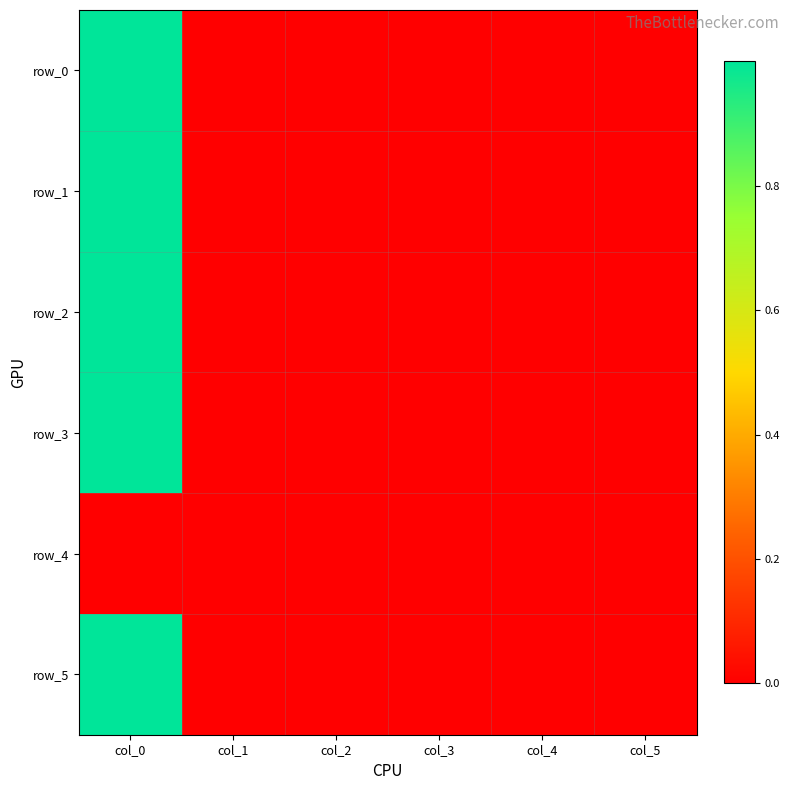

At which category is the sum across all series the highest?

col_0